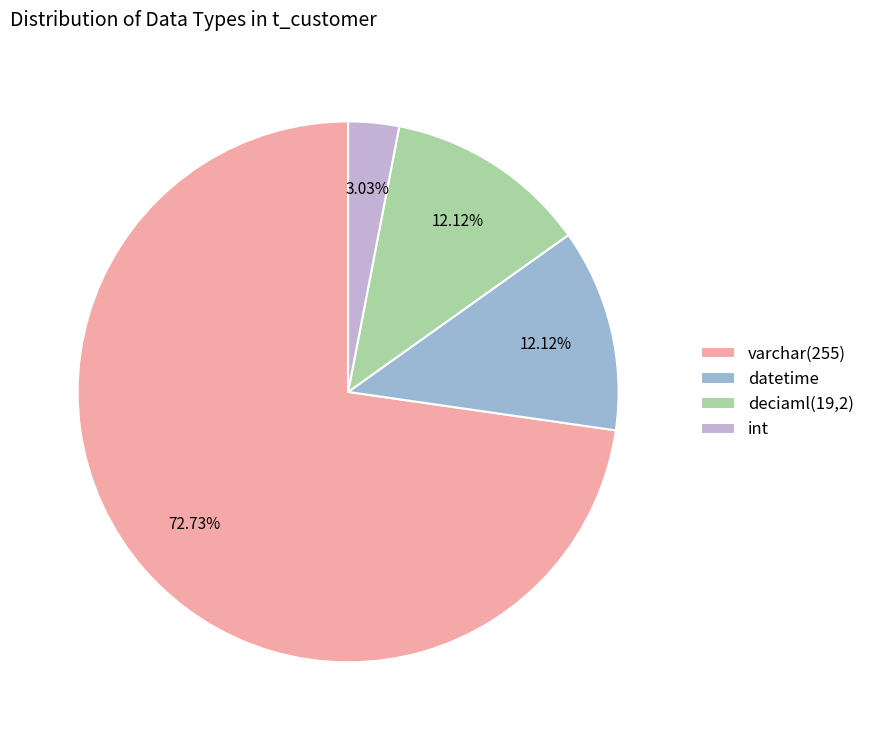

Count the number of slices in the pie.

4